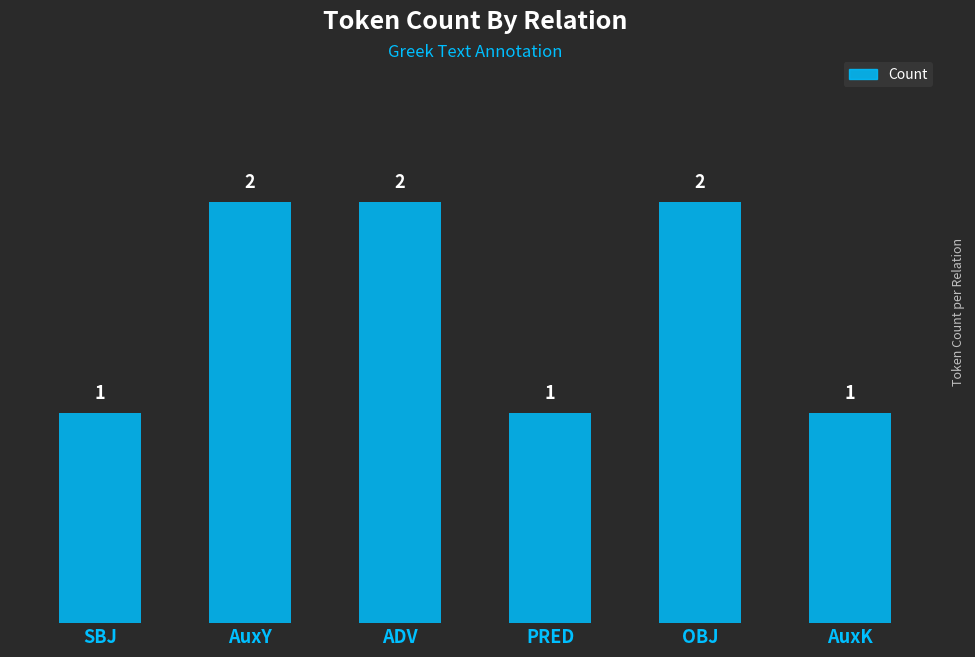

Reading left to right, extract all data points from this chart.

SBJ=1	AuxY=2	ADV=2	PRED=1	OBJ=2	AuxK=1